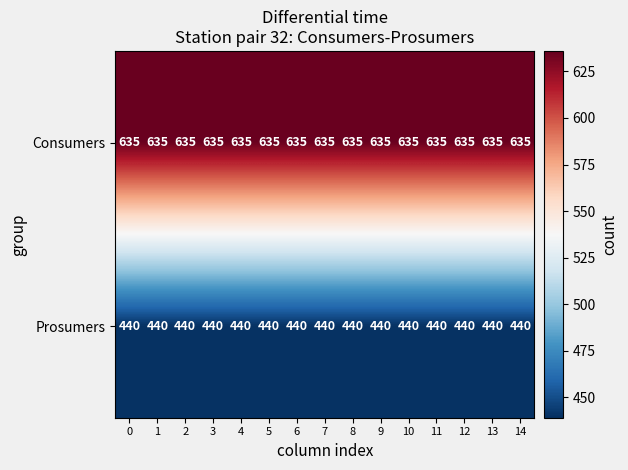

The Prosumers series shows 440 at 0. True or false?

True